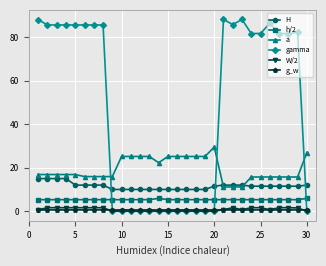

True or false: W/2 and h/2 intersect in this chart.

False